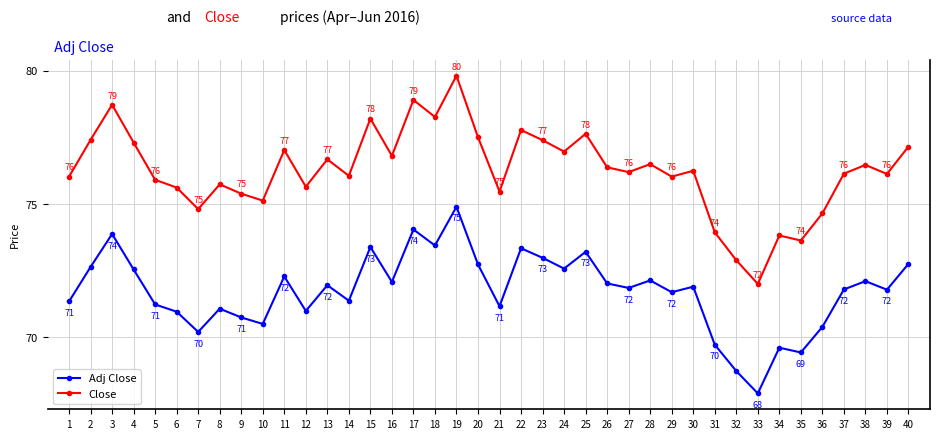

What is the average value of the Adj Close series?

71.7